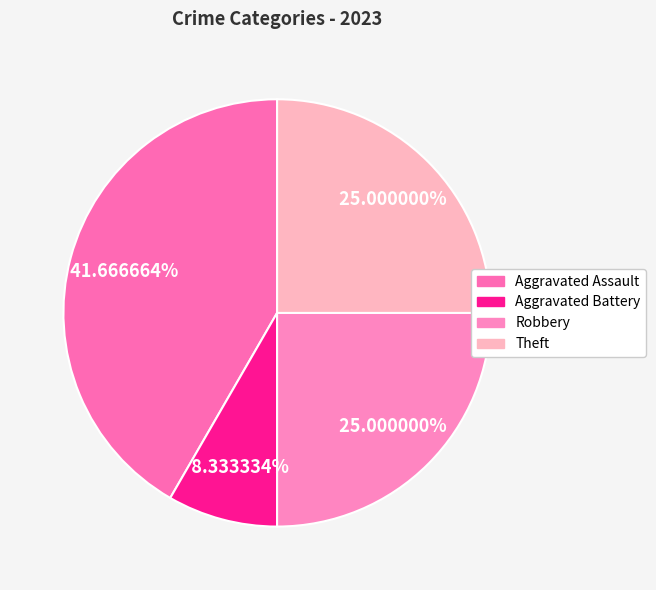

Which slice is the largest?

Aggravated Assault